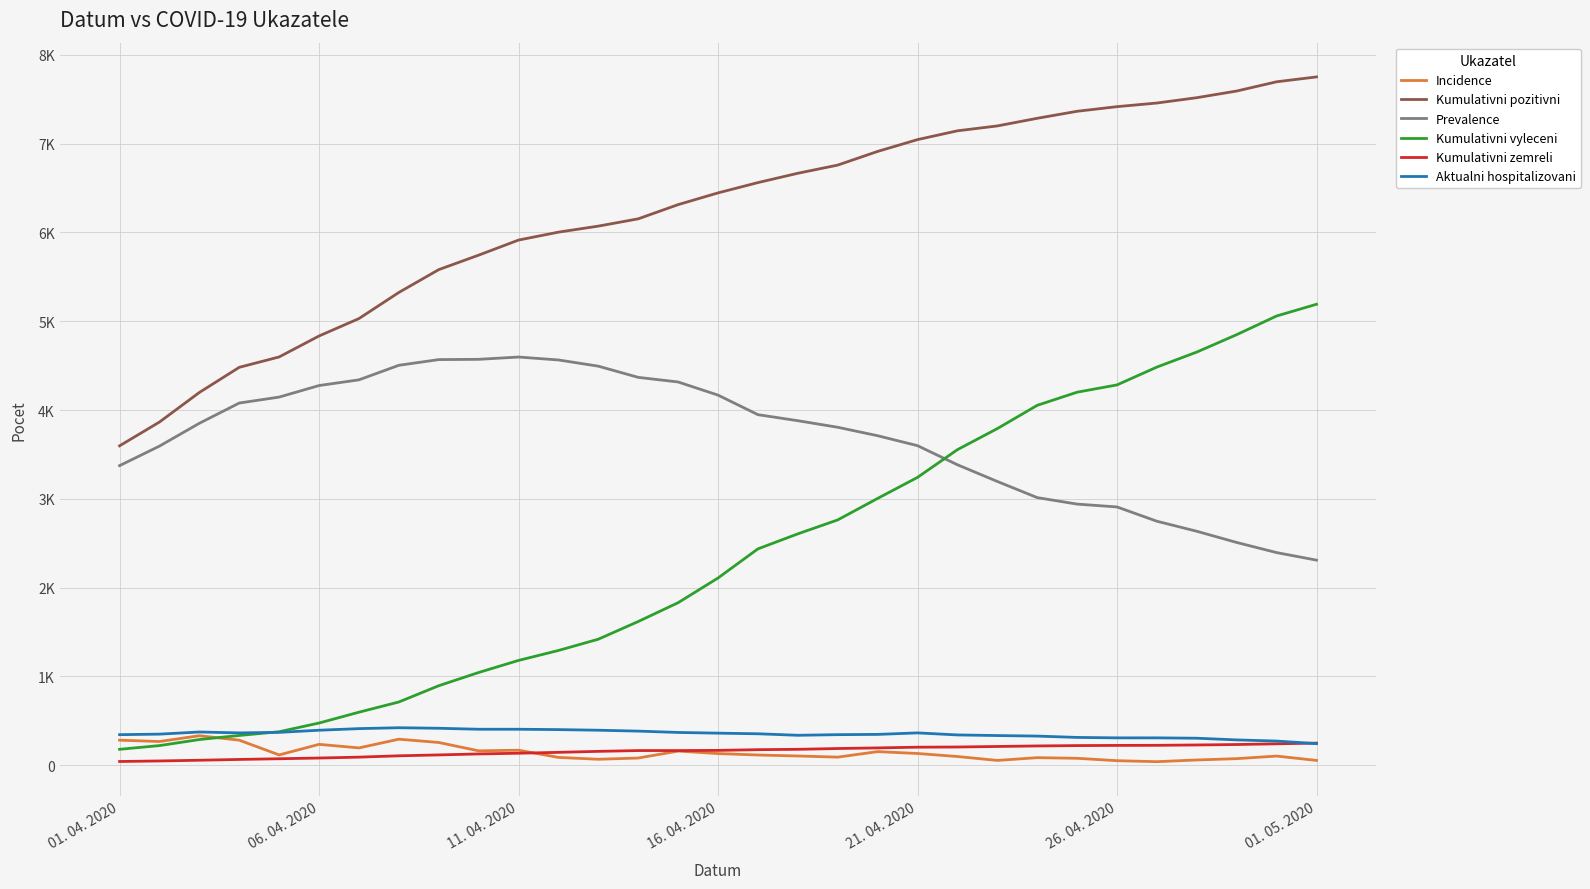

Is this an area chart (filled region under the line)?

No